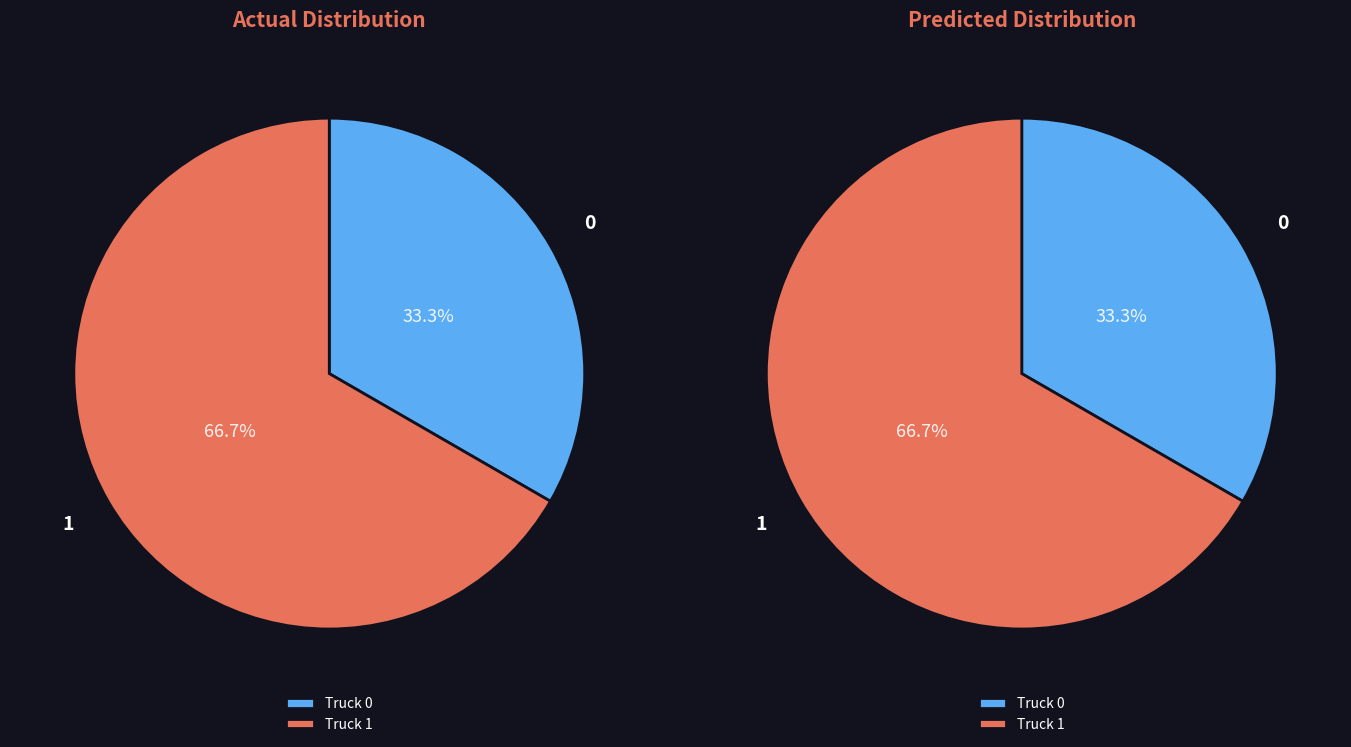

To the nearest percent, what is the difference between the largest and smallest slice percentages?

33%